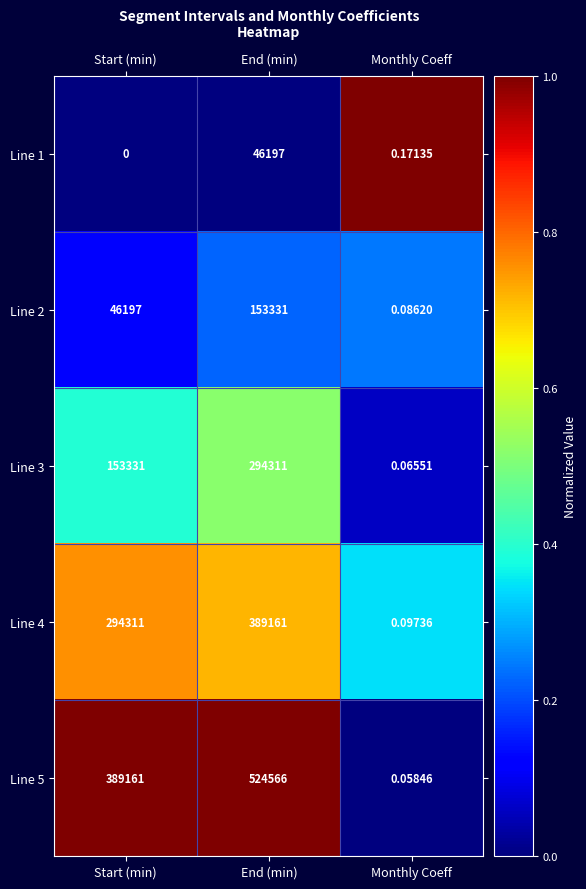

What is the total value across all series at Monthly Coeff?

0.5